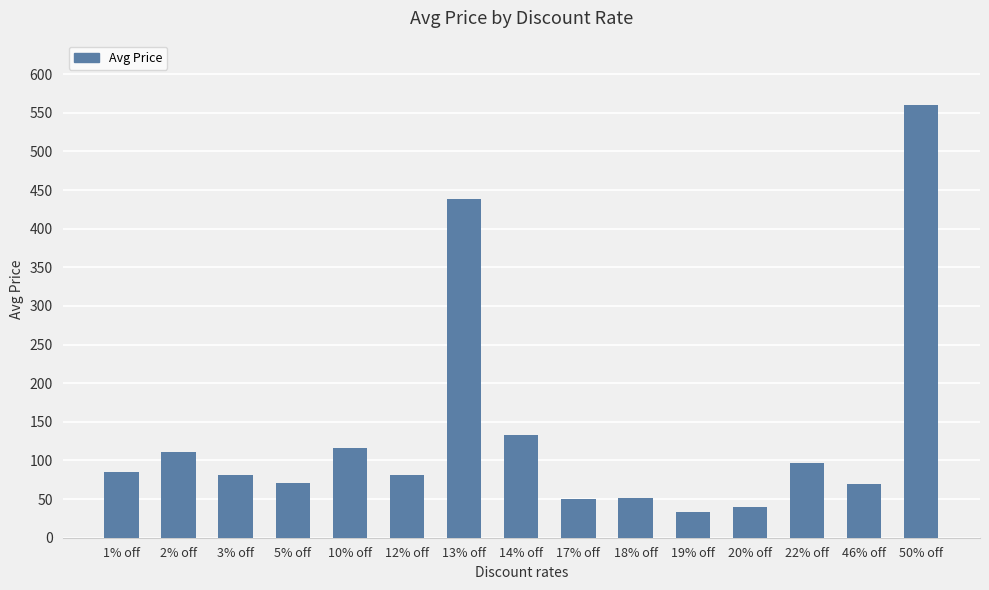

What is the change in value from 17% off to 22% off?

+47.0